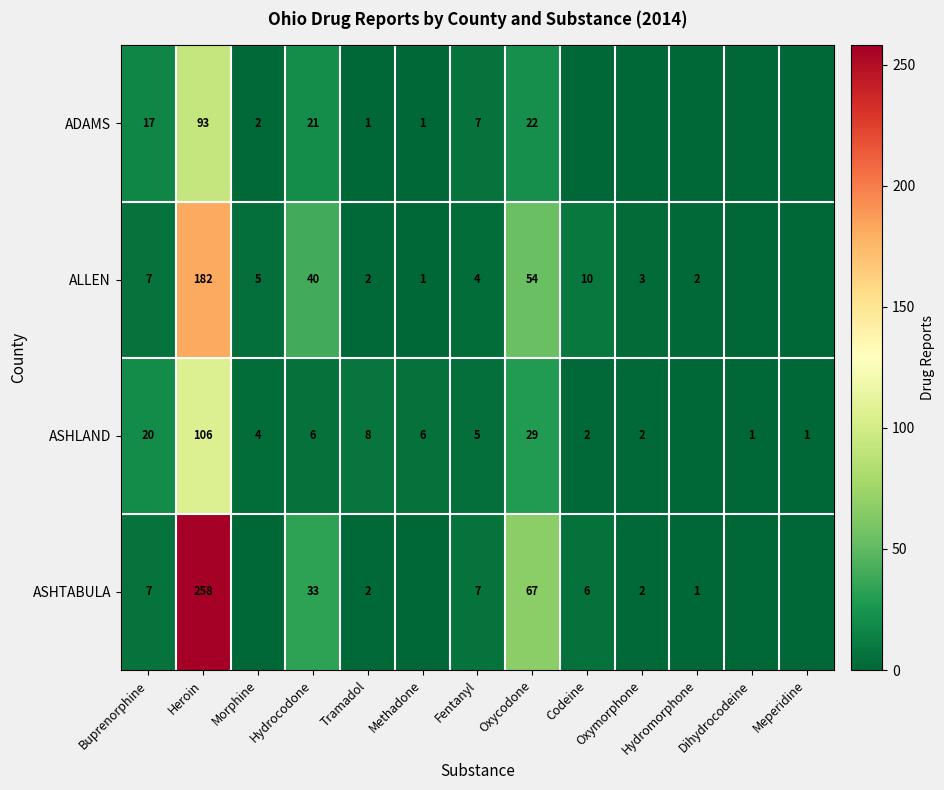

Is the value of ASHTABULA at Hydrocodone greater than the value of ASHLAND at Fentanyl?

Yes